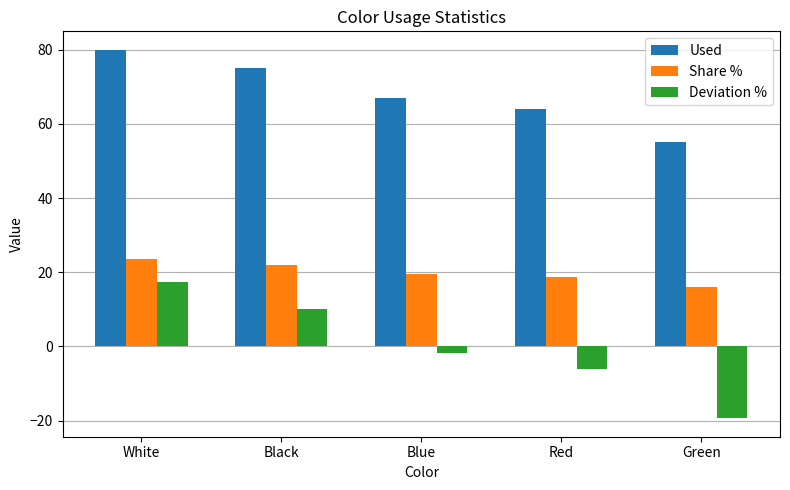

List the series in order of their peak value, highest first.

Used, Share %, Deviation %